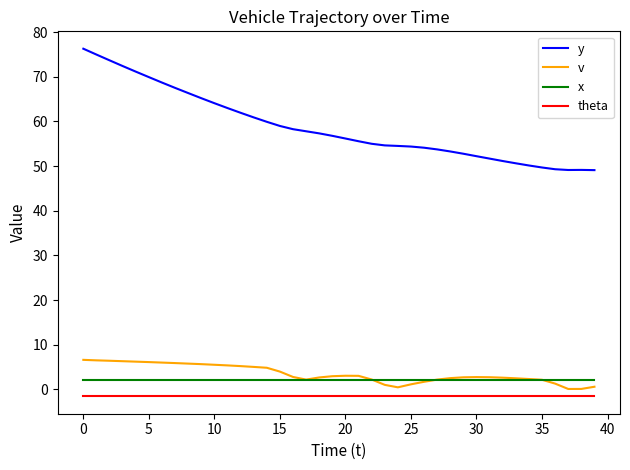

True or false: theta and y intersect in this chart.

False